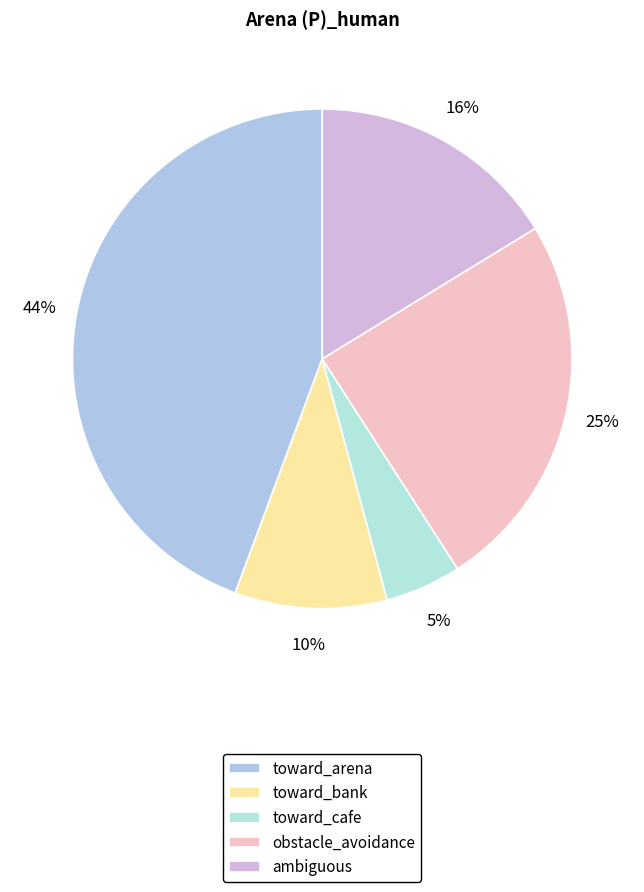

Count the number of slices in the pie.

5